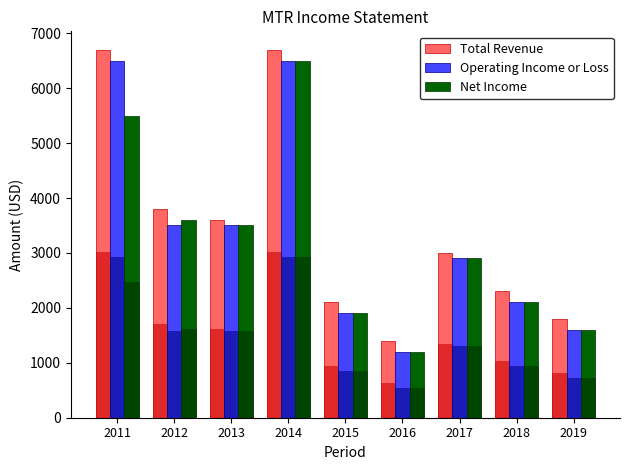

Are the bars grouped side by side (vs. stacked)?

Yes